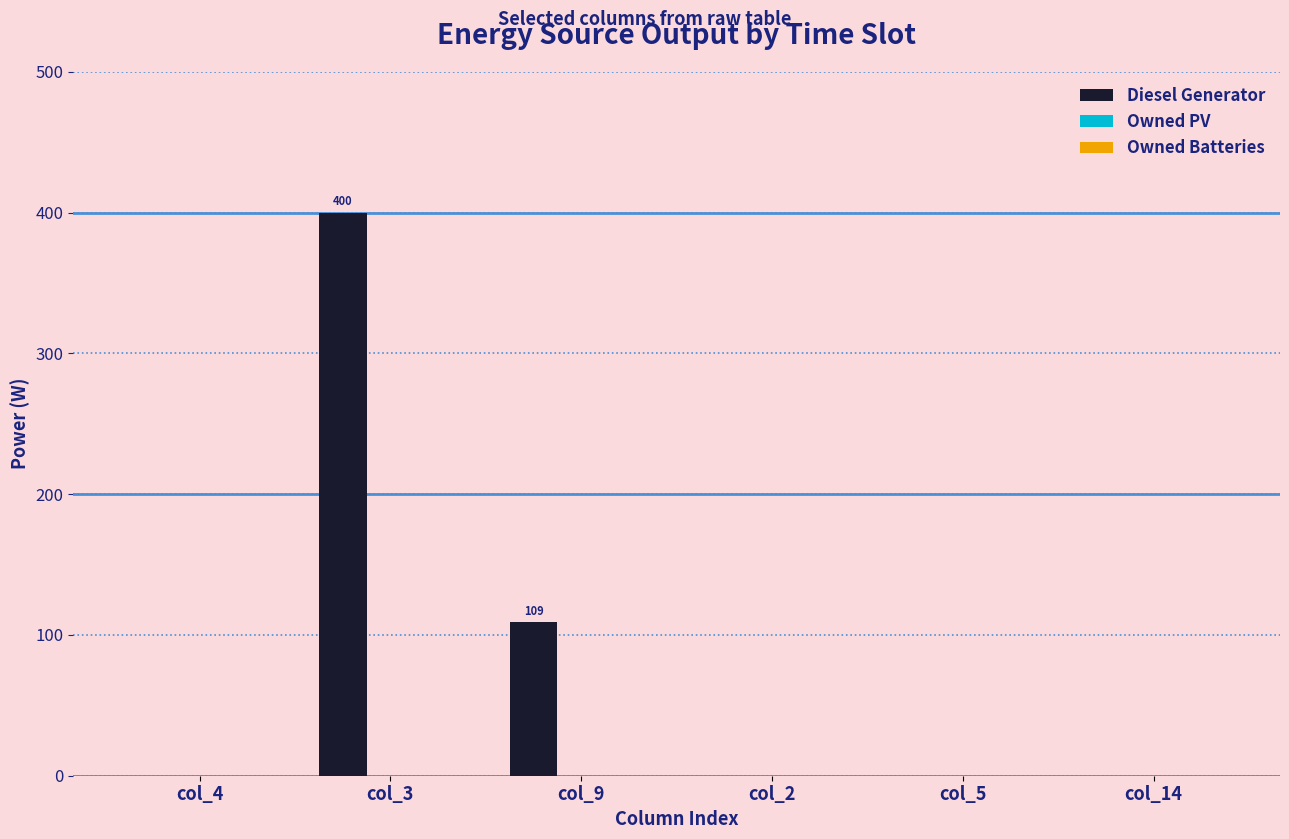

What is the sum of the values at col_9 and col_14?

109